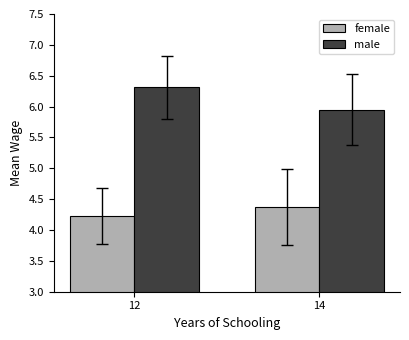

What is the spread (max minus min) of values at 12?

2.1